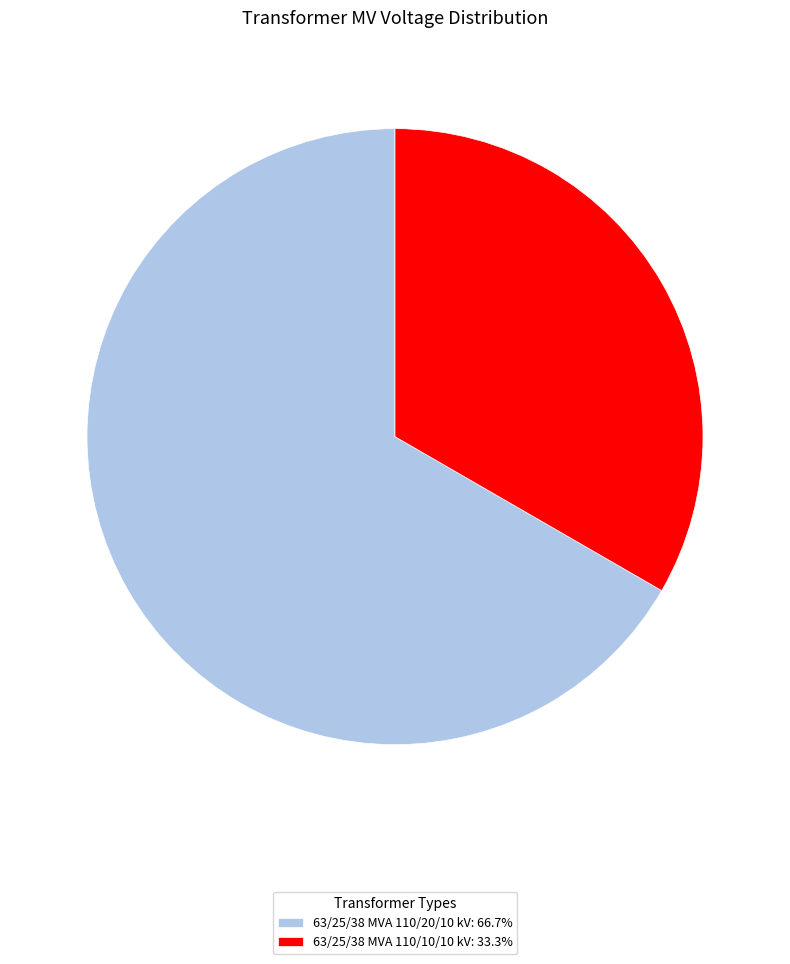

What is the ratio of the value at 63/25/38 MVA 110/10/10 kV to the value at 63/25/38 MVA 110/20/10 kV?

0.5